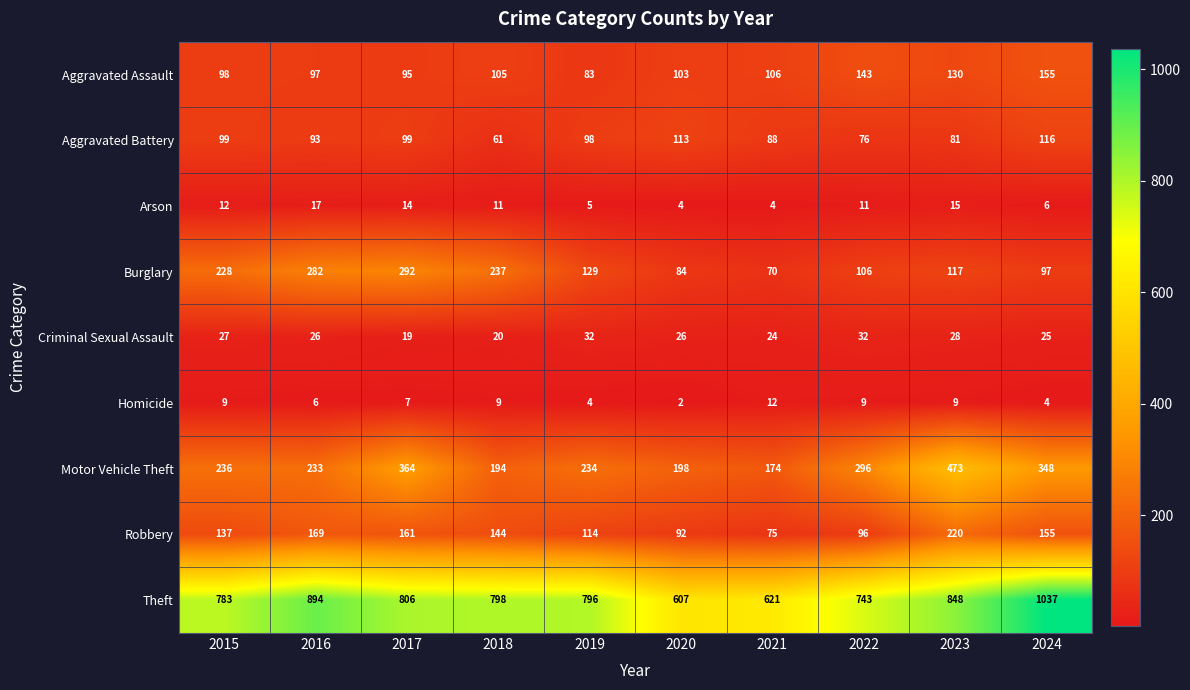

Count the number of categories in the chart.

10